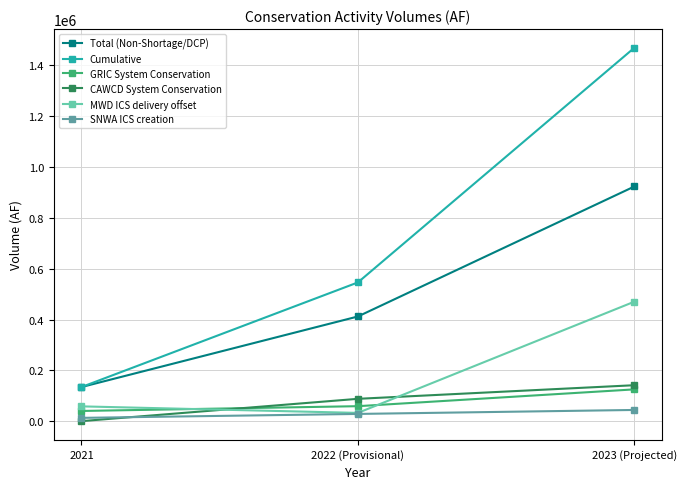

Count the number of categories in the chart.

3